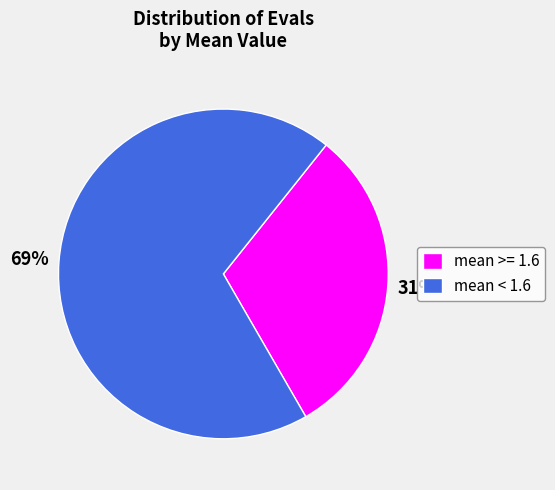

The mean < 1.6 slice represents 69% of the pie. True or false?

True